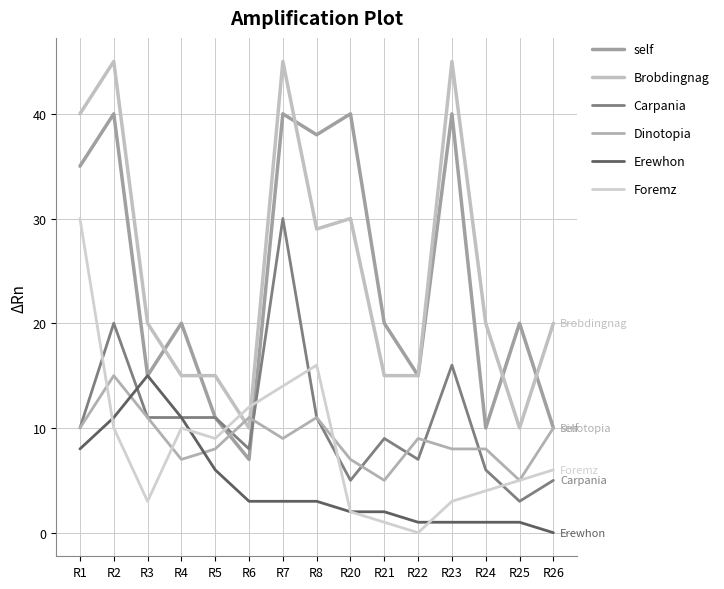

True or false: self has a value of 25 at R22.

False